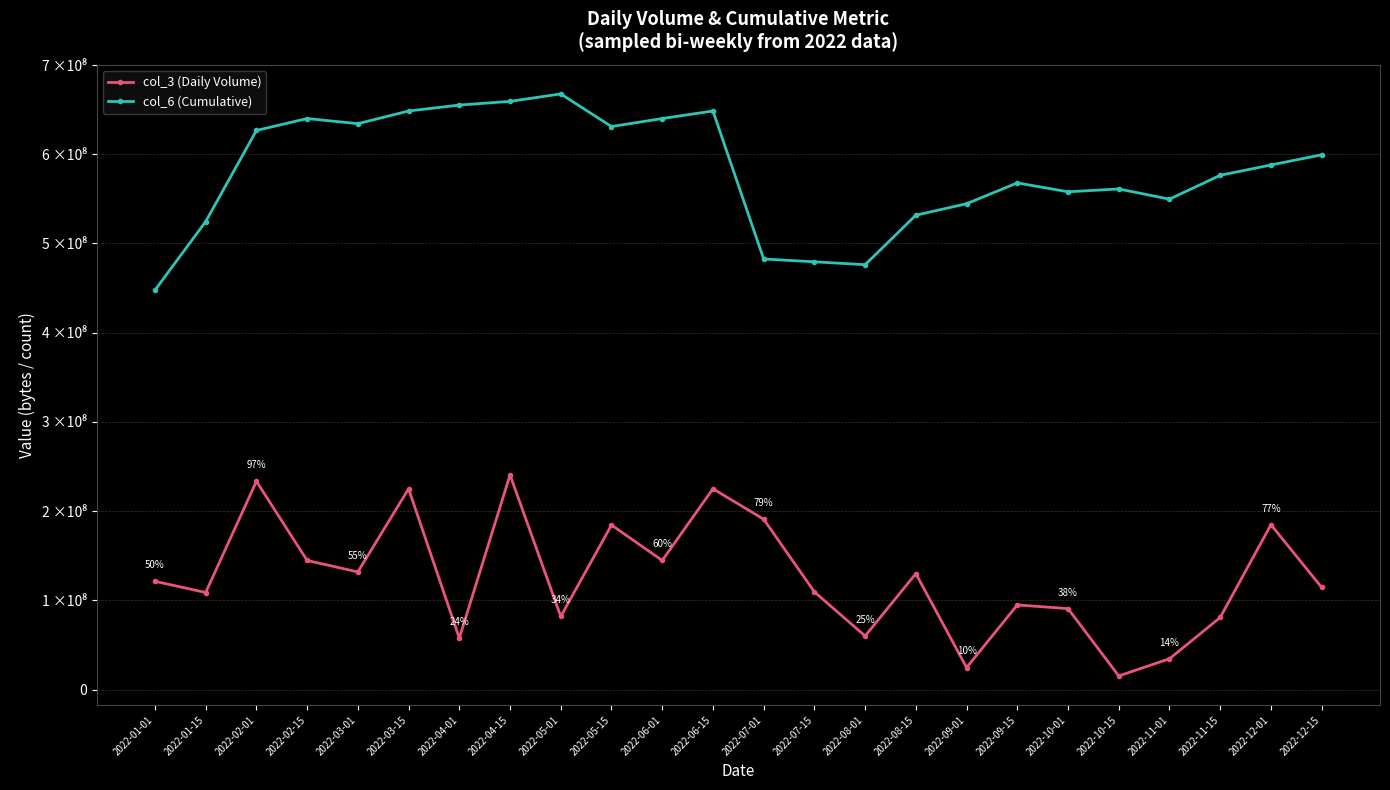

What is the sum of the col_3 (Daily Volume) values at 2022-10-15 and 2022-11-01?

49724936